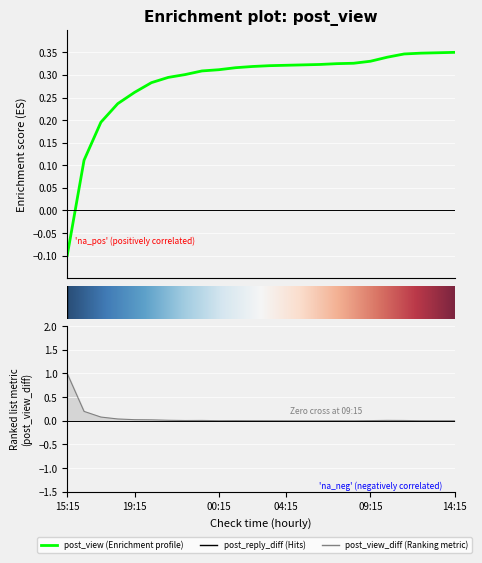

True or false: post_view has more than 0 interior local peaks.

False